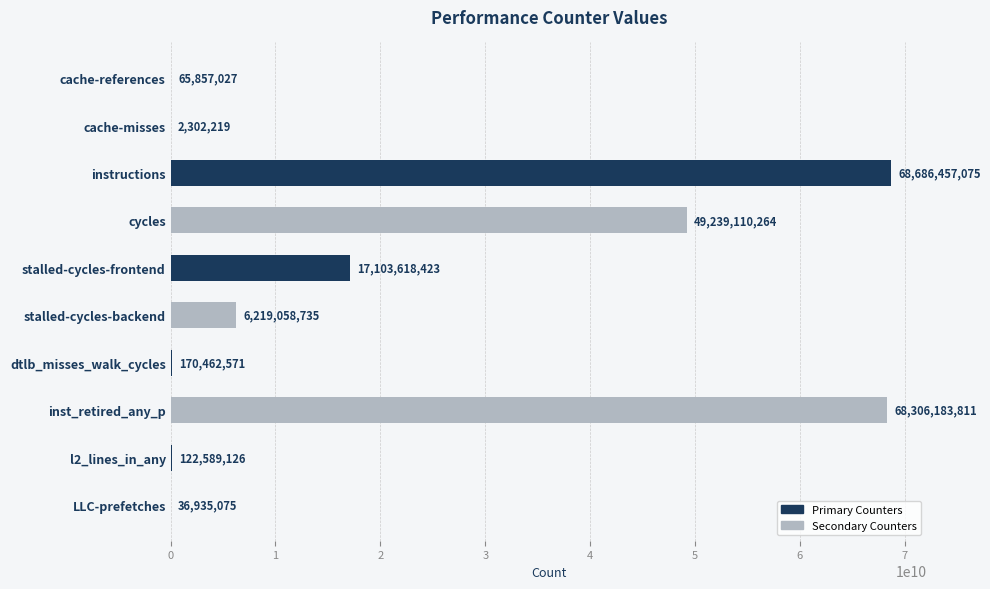

Where is the data nearest to the value 34344379647?

cycles